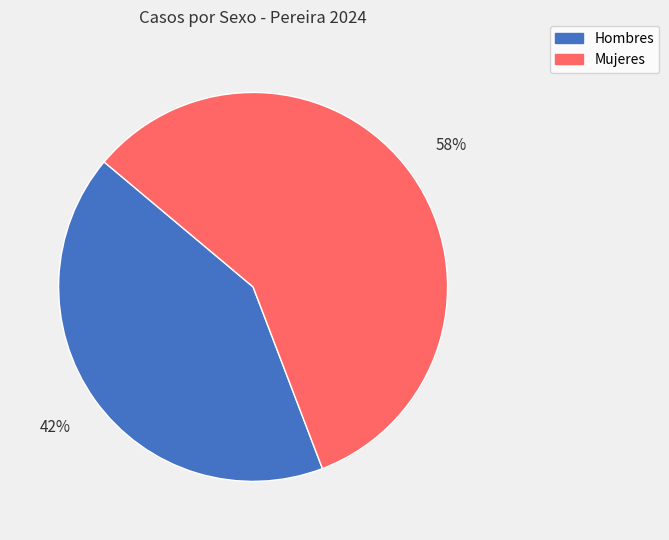

Does Mujeres account for over 50% of the chart?

Yes